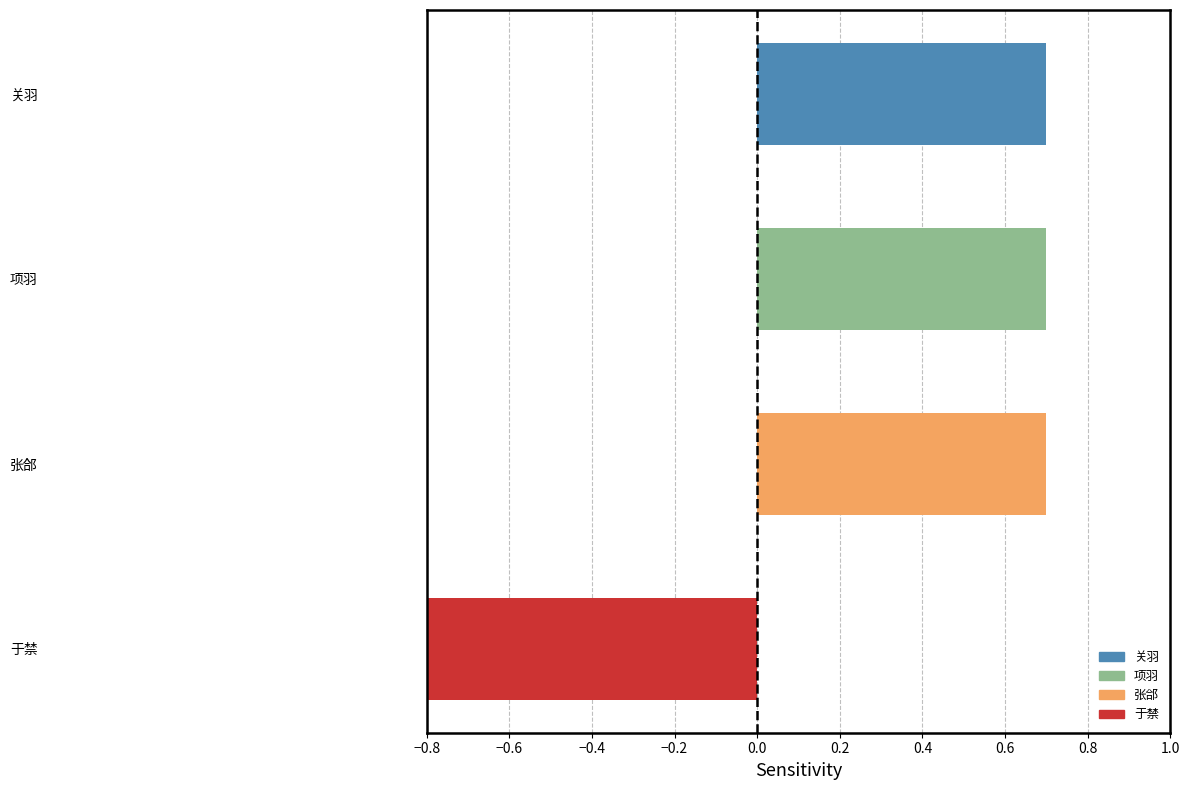

How many values are between 0 and 1?

3